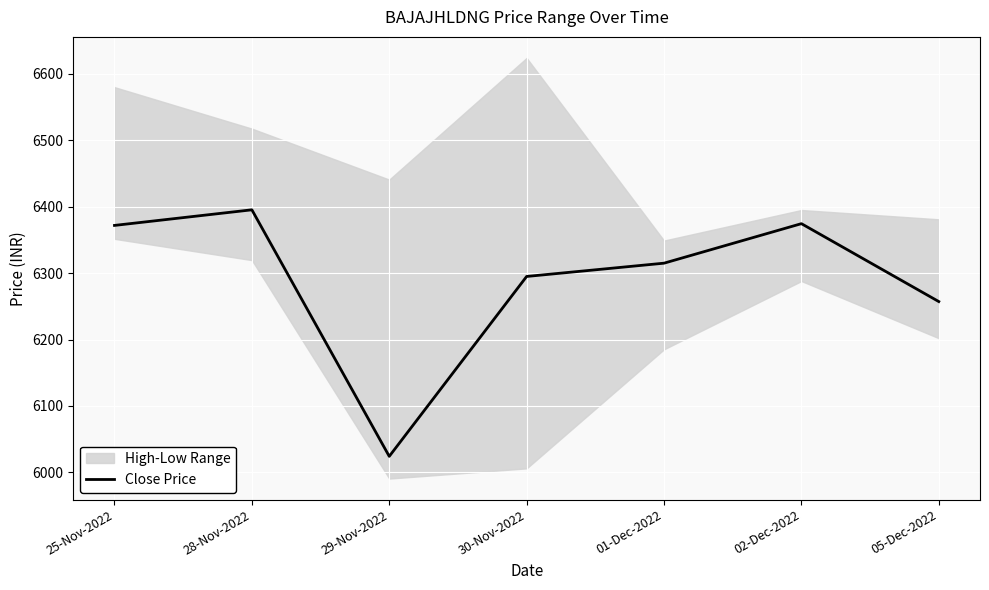

List the labels in order of value, smallest first.

29-Nov-2022, 05-Dec-2022, 30-Nov-2022, 01-Dec-2022, 25-Nov-2022, 02-Dec-2022, 28-Nov-2022